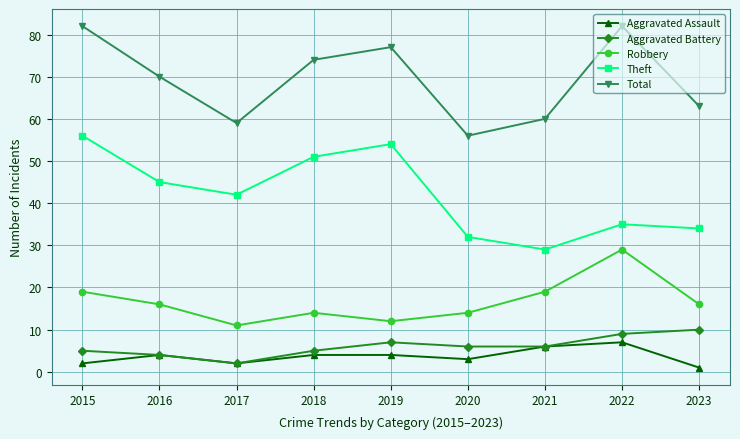

True or false: Aggravated Assault and Robbery cross at least once.

False